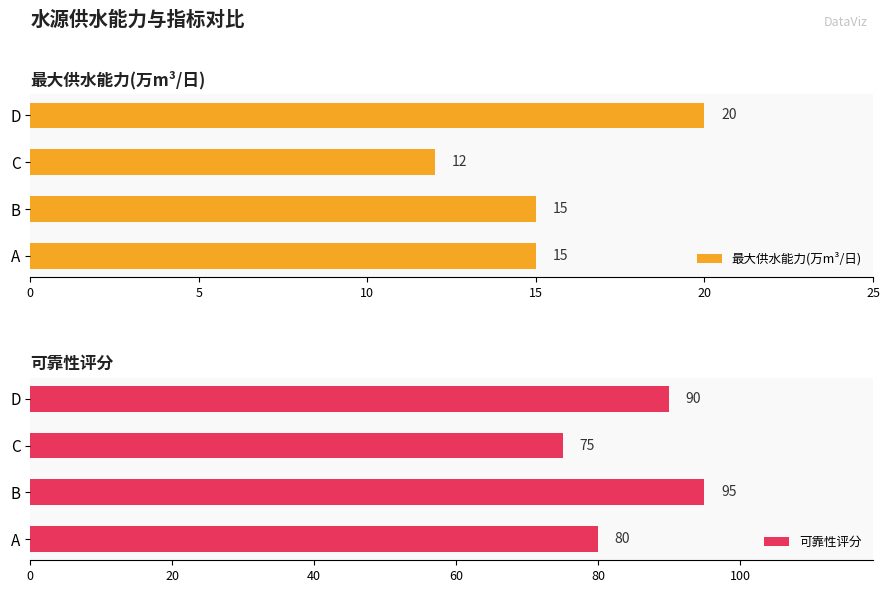

The 最大供水能力(万m³/日) series shows 4 at B. True or false?

False